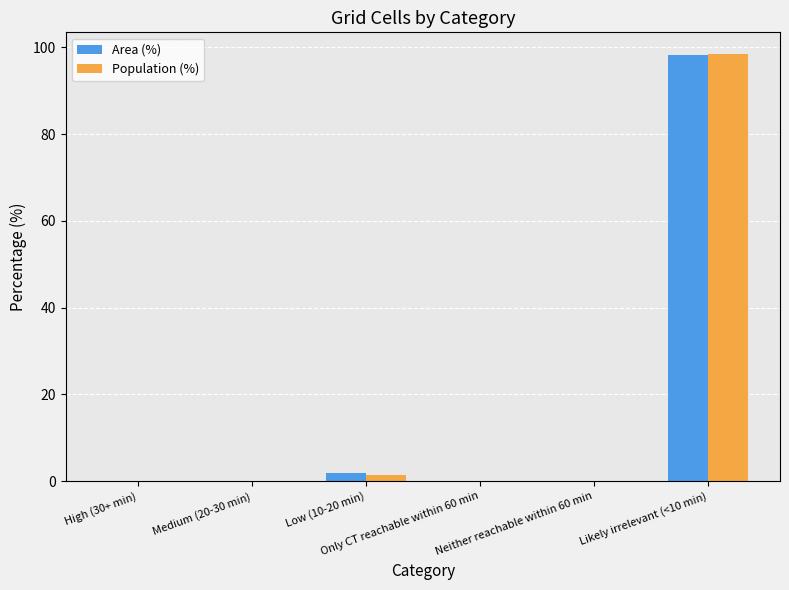

Are the bars grouped side by side (vs. stacked)?

Yes